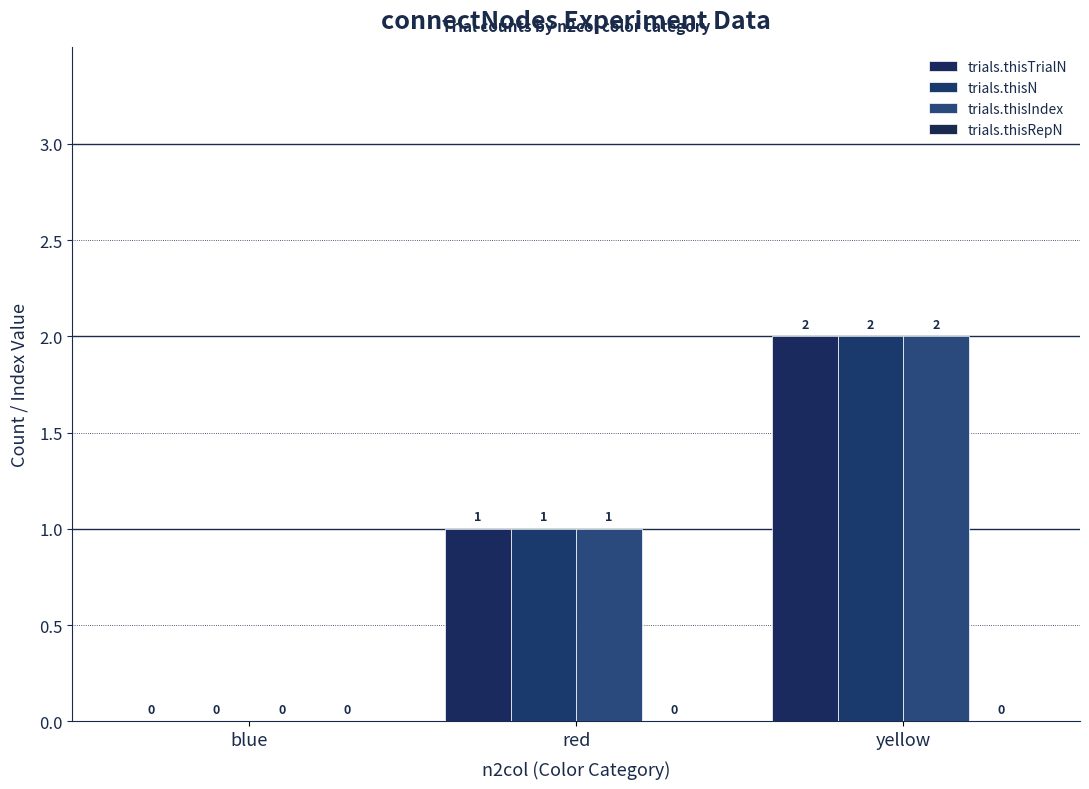

At which category is the sum across all series the highest?

yellow